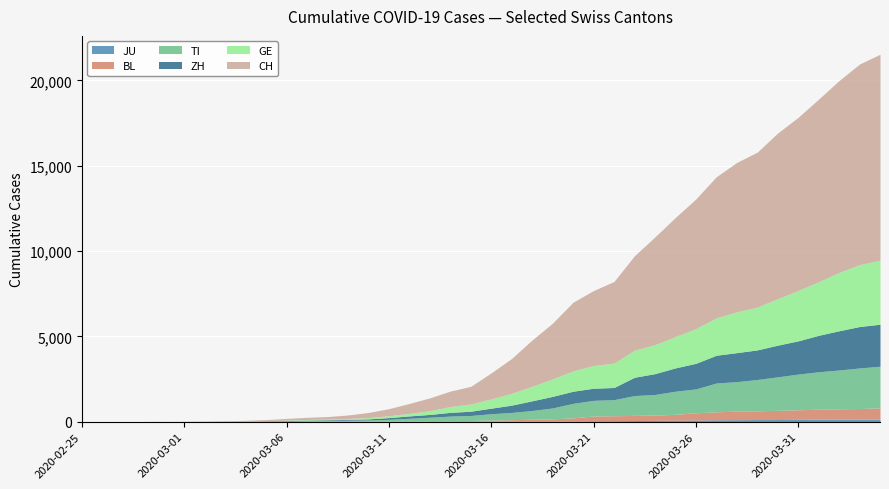

Is the value of GE at 2020-04-01 greater than the value of CH at 2020-03-12?

Yes